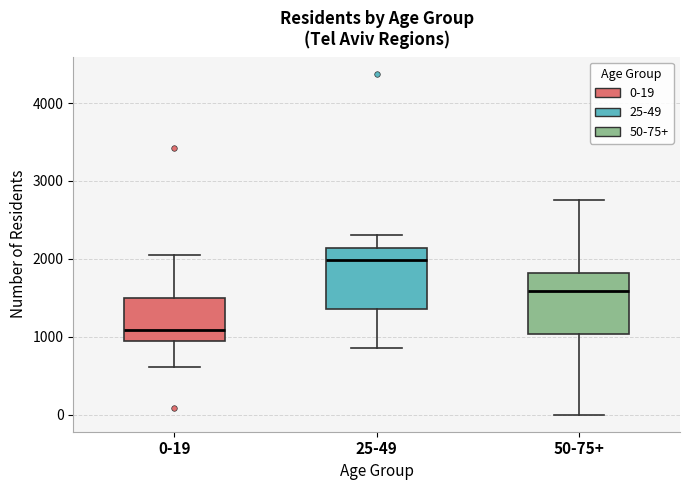

Reading left to right, transcribe this box plot: for each box, give where its median line is, the range the box spans, and where its two whiskers end, as read against the y-axis. The values are not printed on the chart, so give them approximately, as read against the axis.

0-19: median 1100, box 1000 to 1500, whiskers 600 to 2100
25-49: median 2000, box 1400 to 2100, whiskers 900 to 2300
50-75+: median 1600, box 1000 to 1800, whiskers 0 to 2800